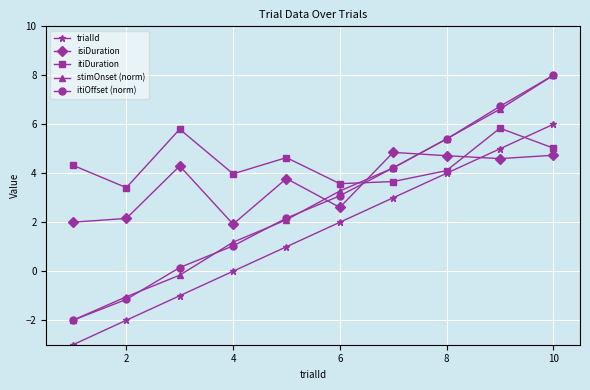

How many negative values does the stimOnset (norm) series have?

3